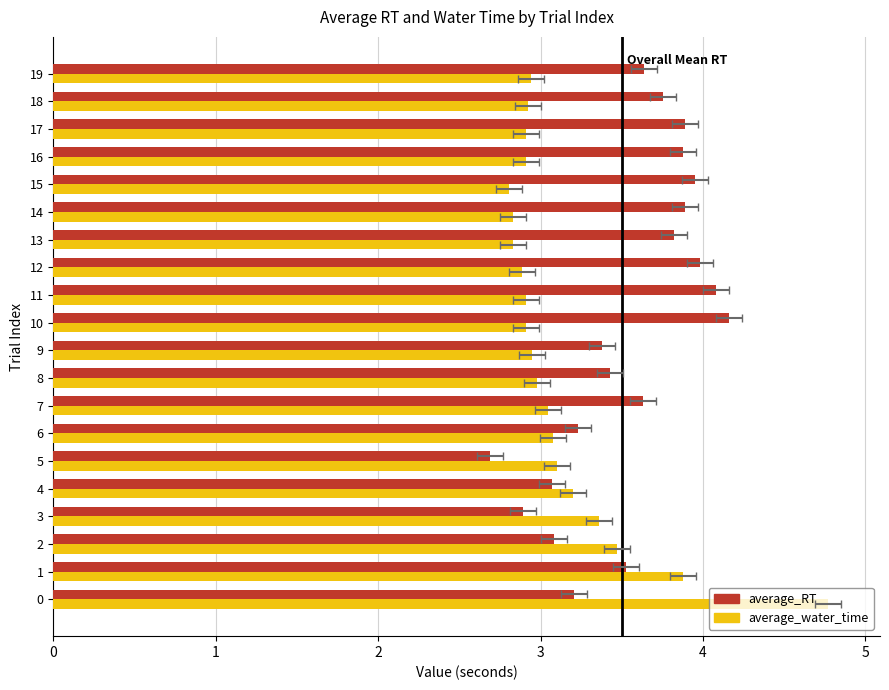

Reading right to left, transcribe all the data shown in this chart.

average_RT: 3.6	3.8	3.9	3.9	3.9	3.9	3.8	4.0	4.1	4.2	3.4	3.4	3.6	3.2	2.7	3.1	2.9	3.1	3.5	3.2
average_water_time: 2.9	2.9	2.9	2.9	2.8	2.8	2.8	2.9	2.9	2.9	2.9	3.0	3.0	3.1	3.1	3.2	3.4	3.5	3.9	4.8